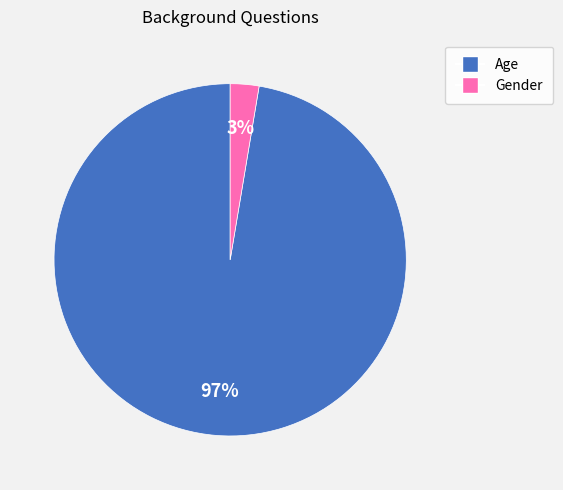

How many slices are in this pie chart?

2